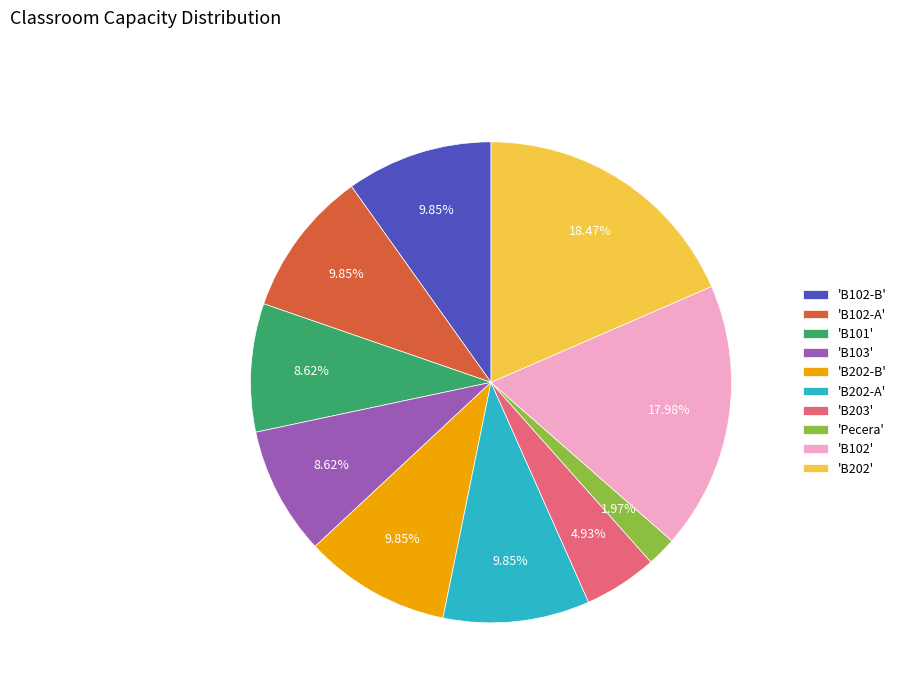

How many segments does this pie chart have?

10